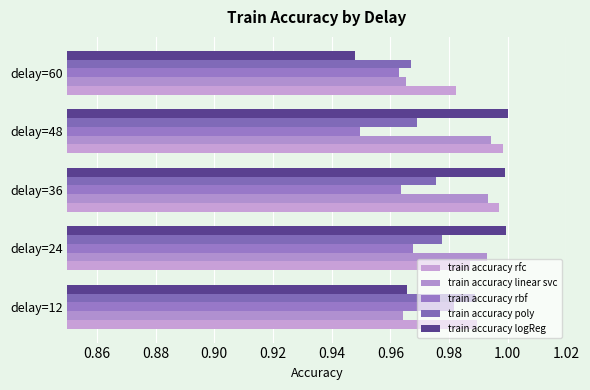

What is the value of the train accuracy rbf bar at the 2nd from the left?

1.0